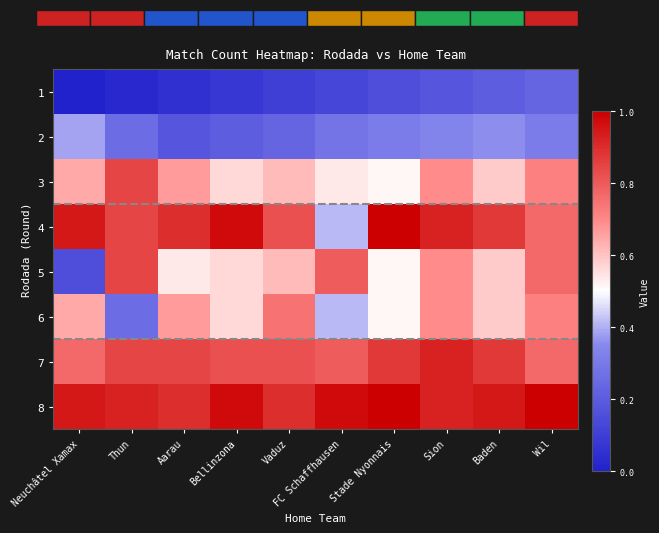

Is the value of 7 at Baden greater than the value of 4 at Bellinzona?

No